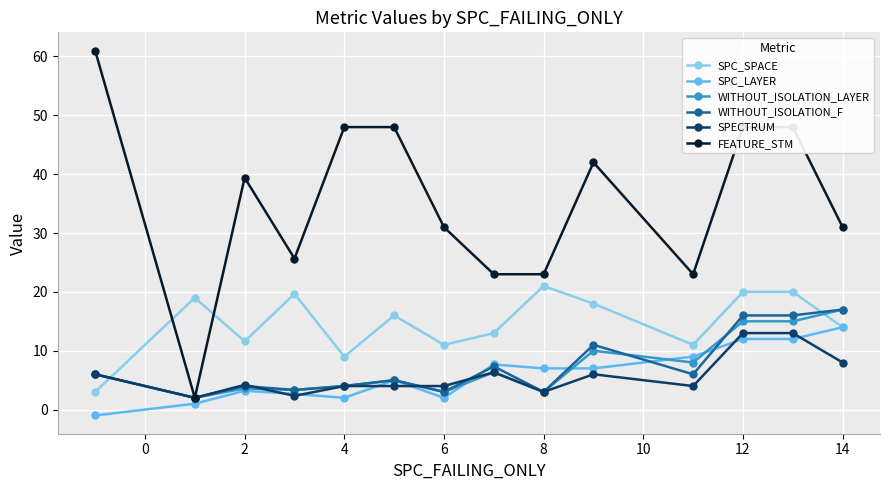

What is the lowest value of the SPC_SPACE series?

3.0